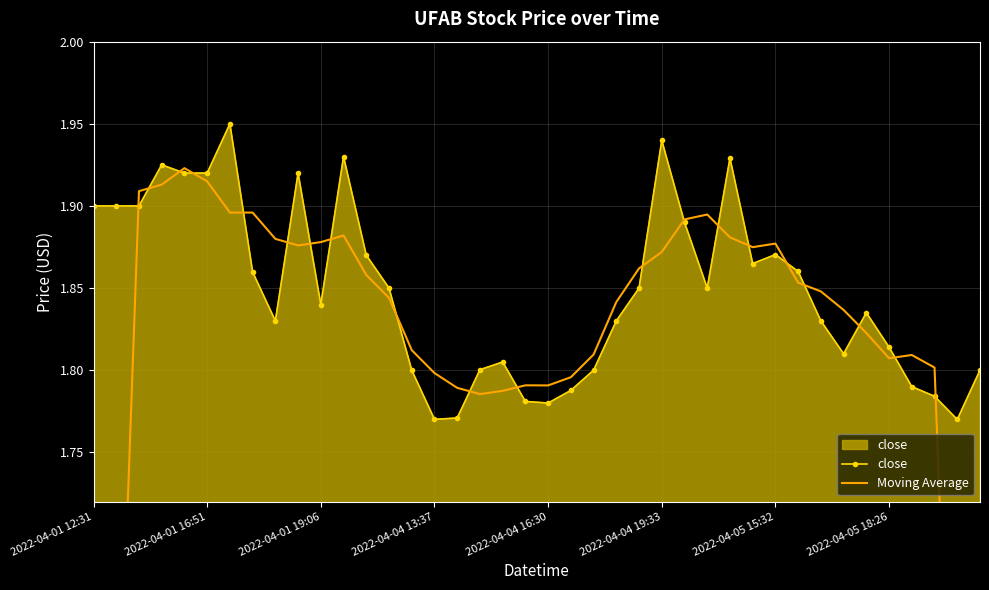

Rank the series by their average value, from lowest to highest.

Moving Average, close